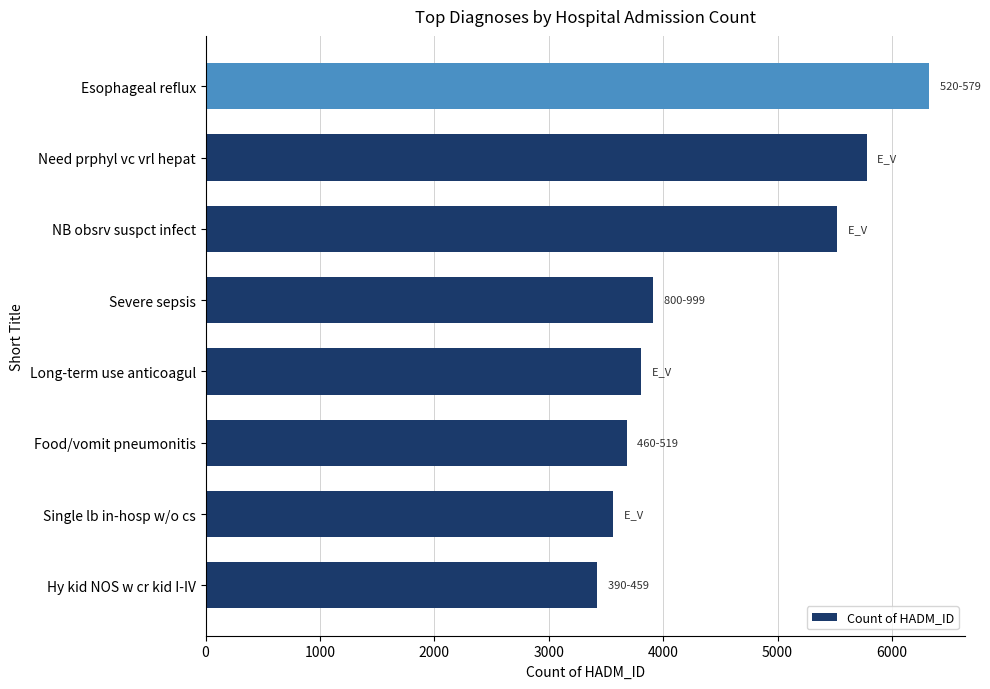

The chart shows a value of 2100 at Esophageal reflux. True or false?

False